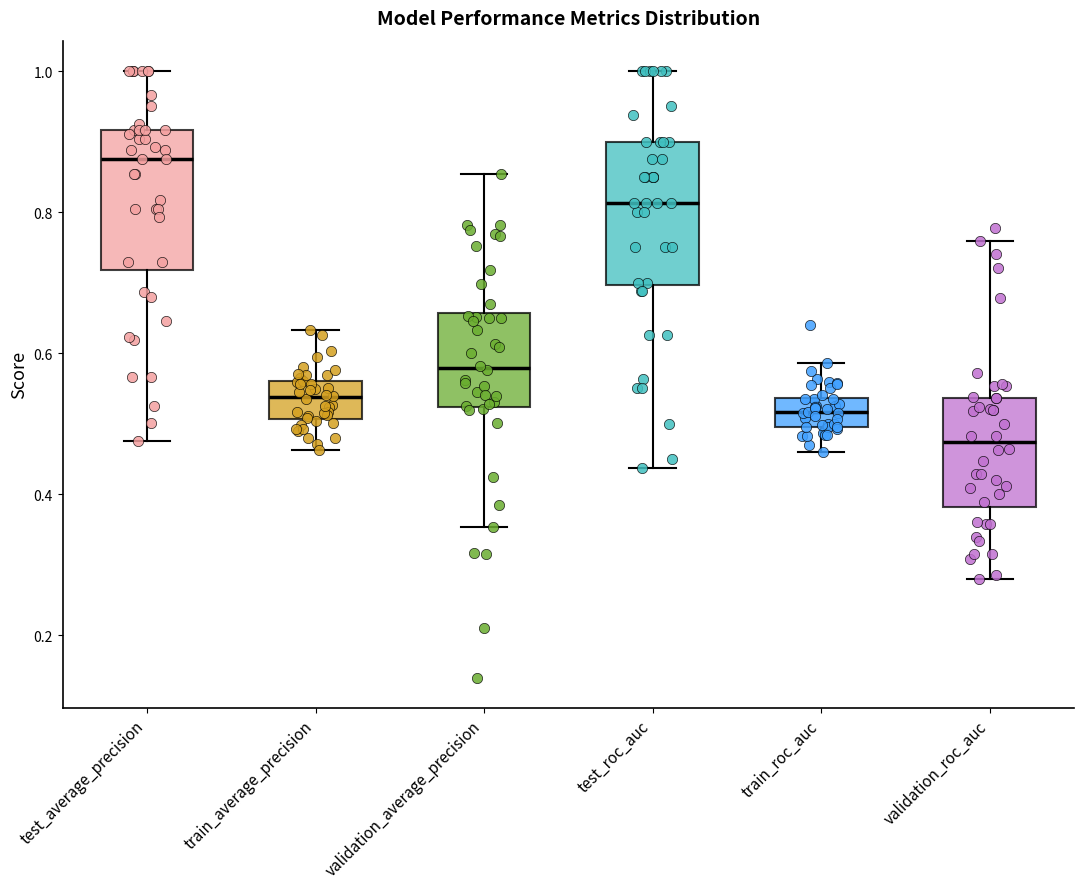

Which box has the highest median line?

test_average_precision